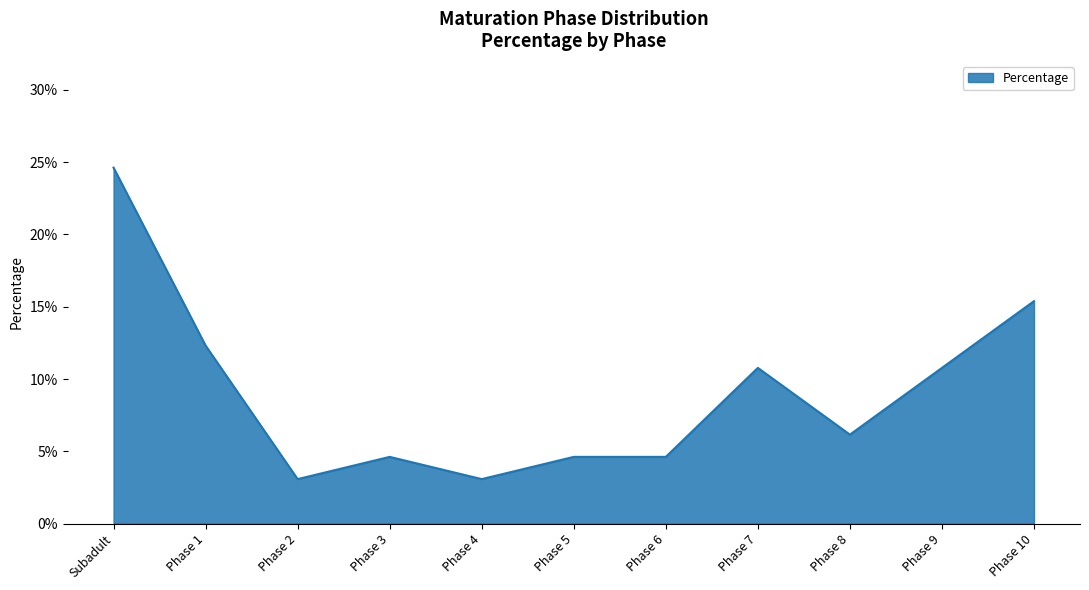

What position from the left is Phase 1?

2